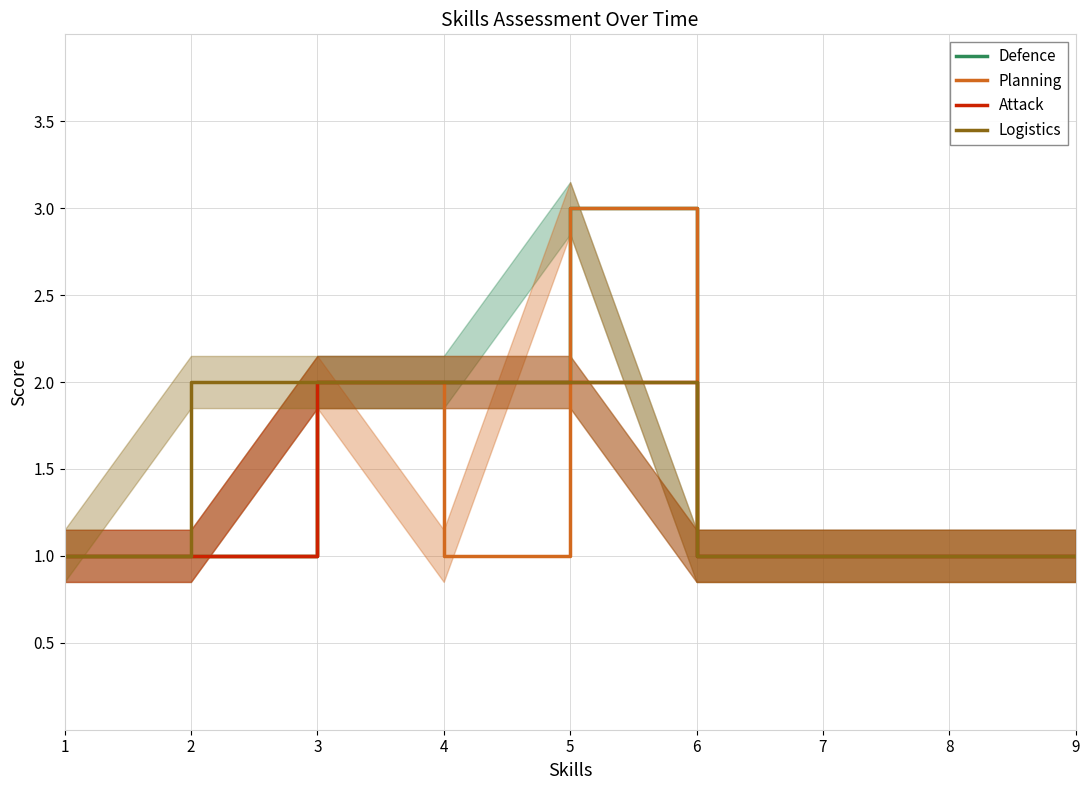

Which has a higher value, 4 or 3?

4